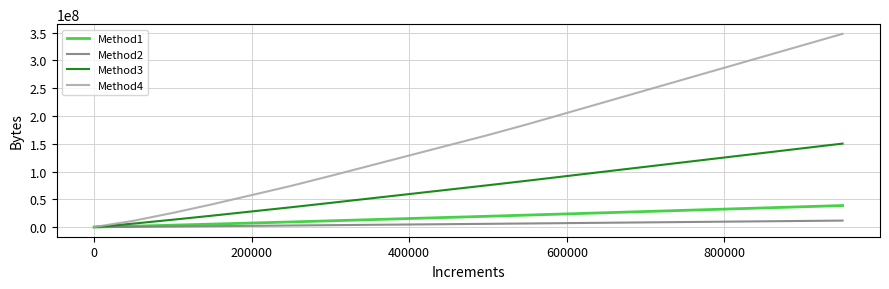

Rank the series by their maximum value, from highest to lowest.

Method4, Method3, Method1, Method2